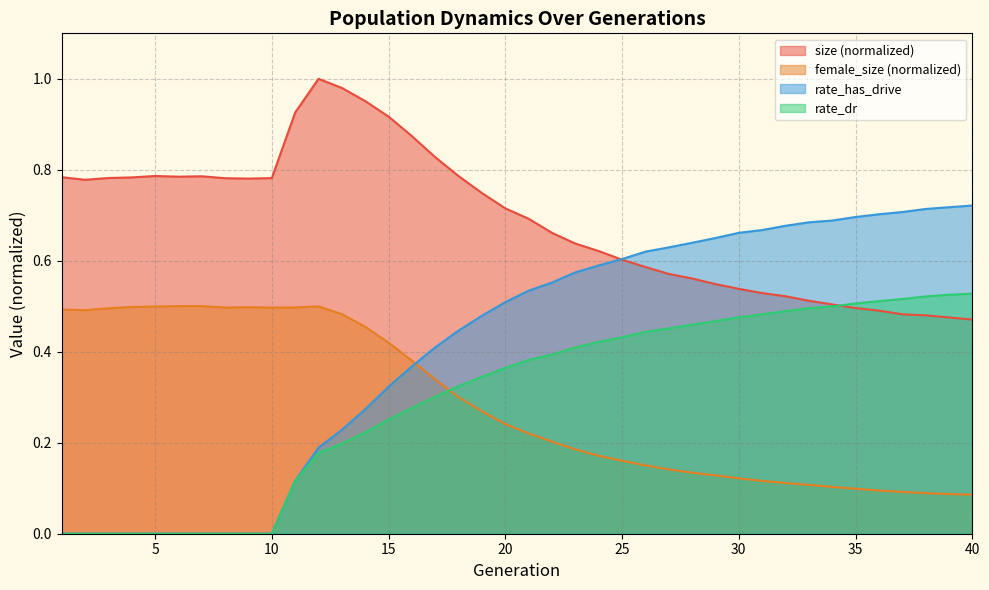

What is the value of the rate_has_drive point at the 29th from the left?

0.7